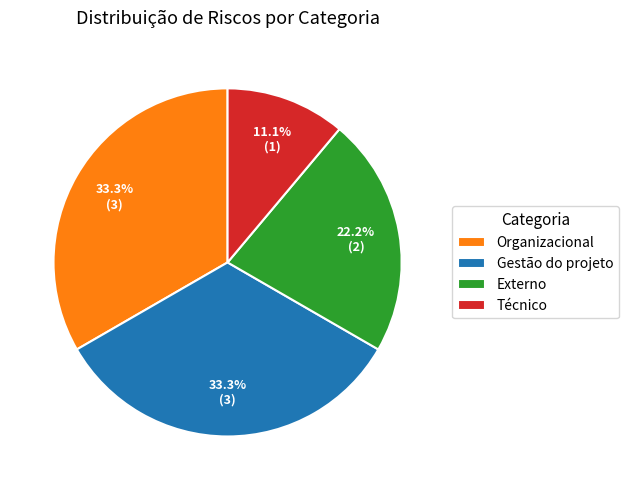

To the nearest percent, what is the difference between the largest and smallest slice percentages?

22%